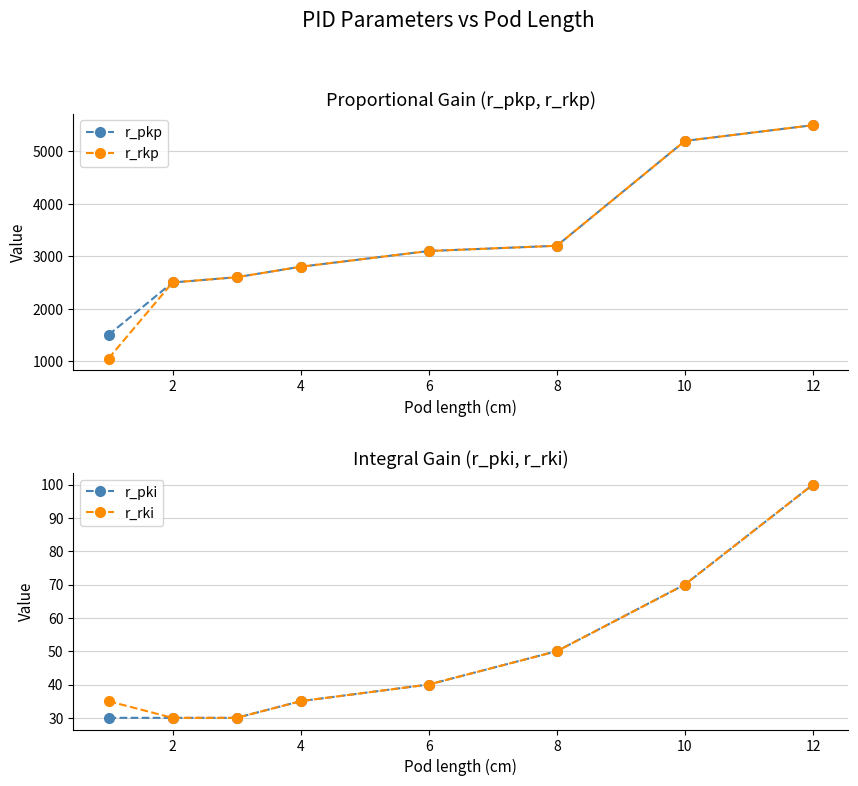

What is the sum of the r_rki values at 8 and 4?

85